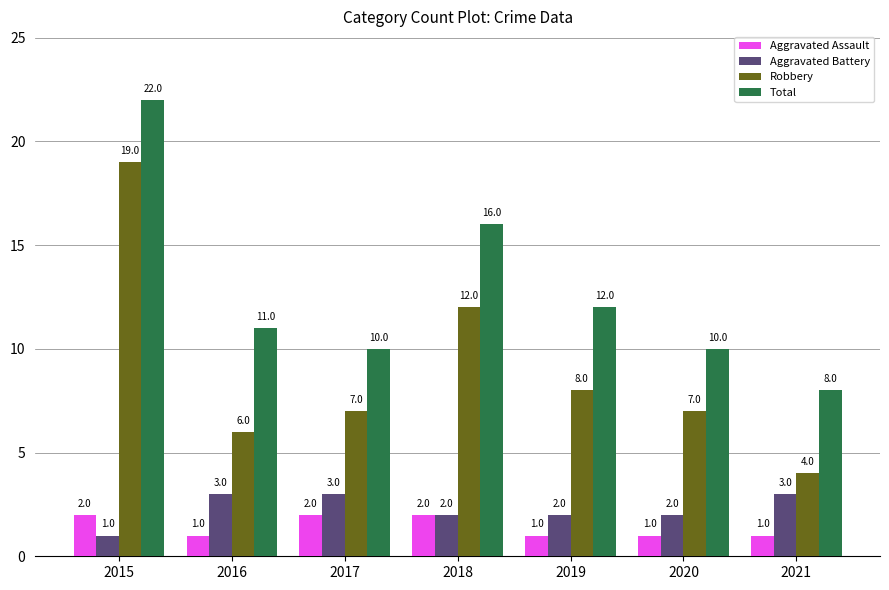

List the series in order of their peak value, highest first.

Total, Robbery, Aggravated Battery, Aggravated Assault